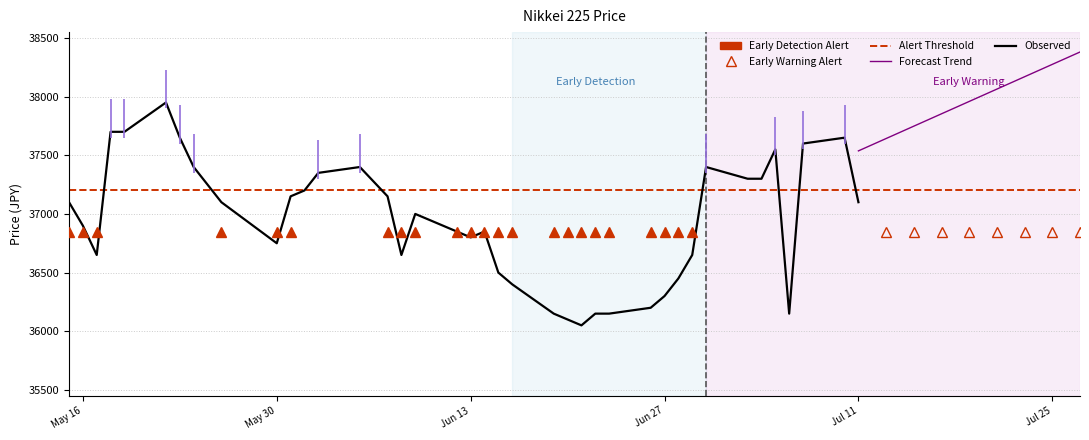

What is the difference between the values at 2023-06-26 and 2023-06-02?

1150